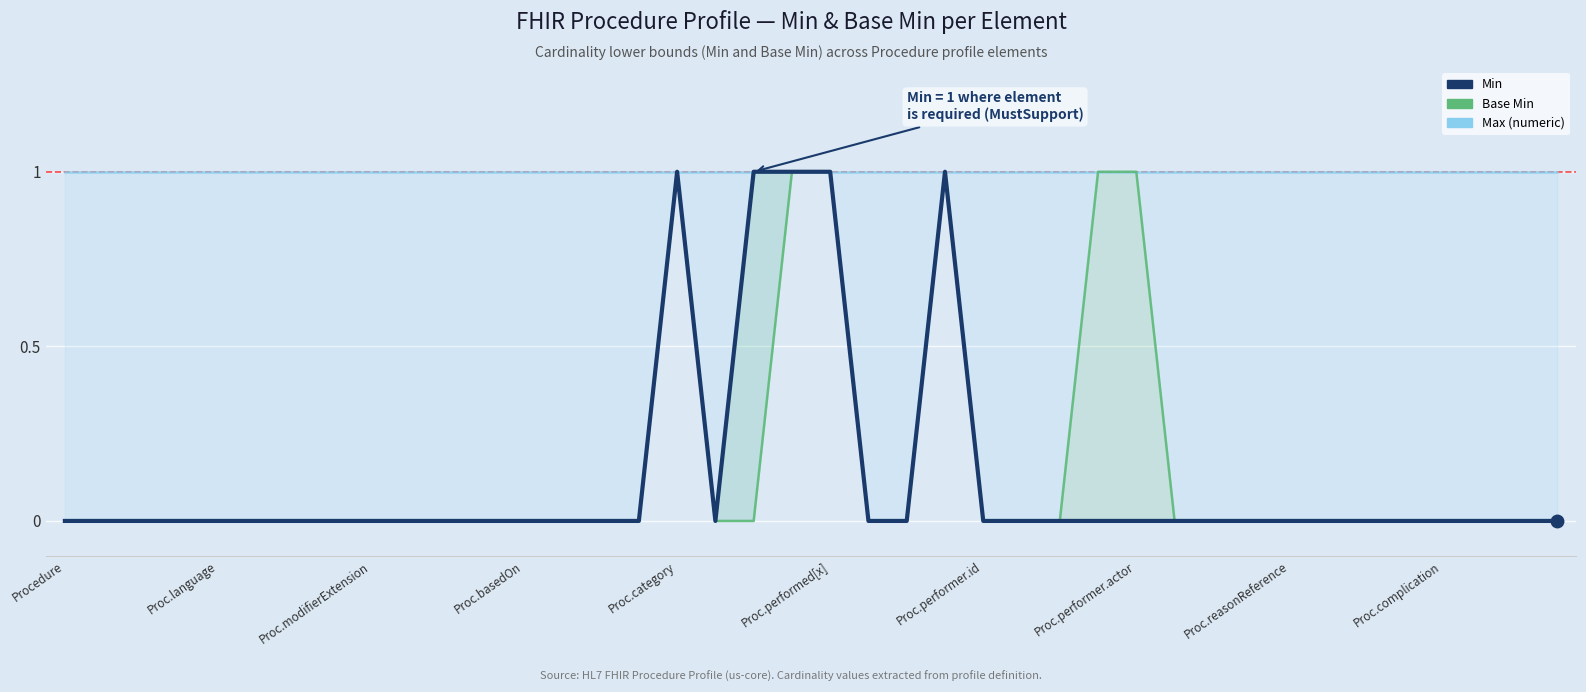

True or false: Max (numeric) has more than 0 points higher than both neighbors.

False